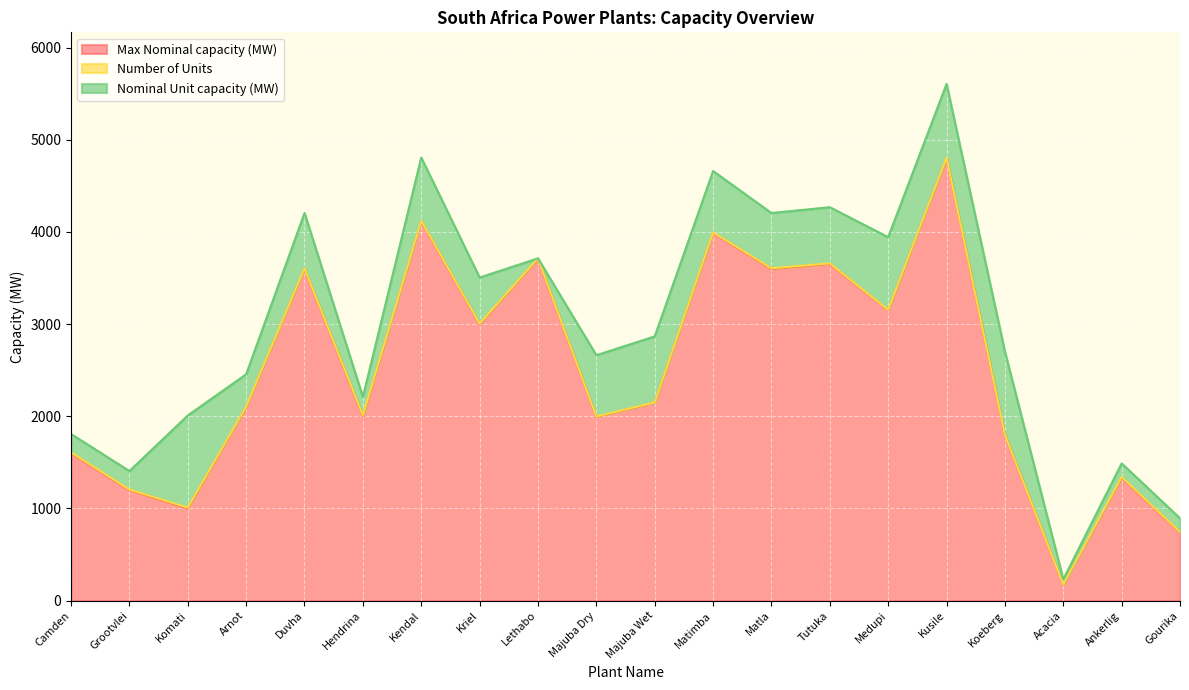

How many interior local valleys does the Nominal Unit capacity (MW) series have?

5